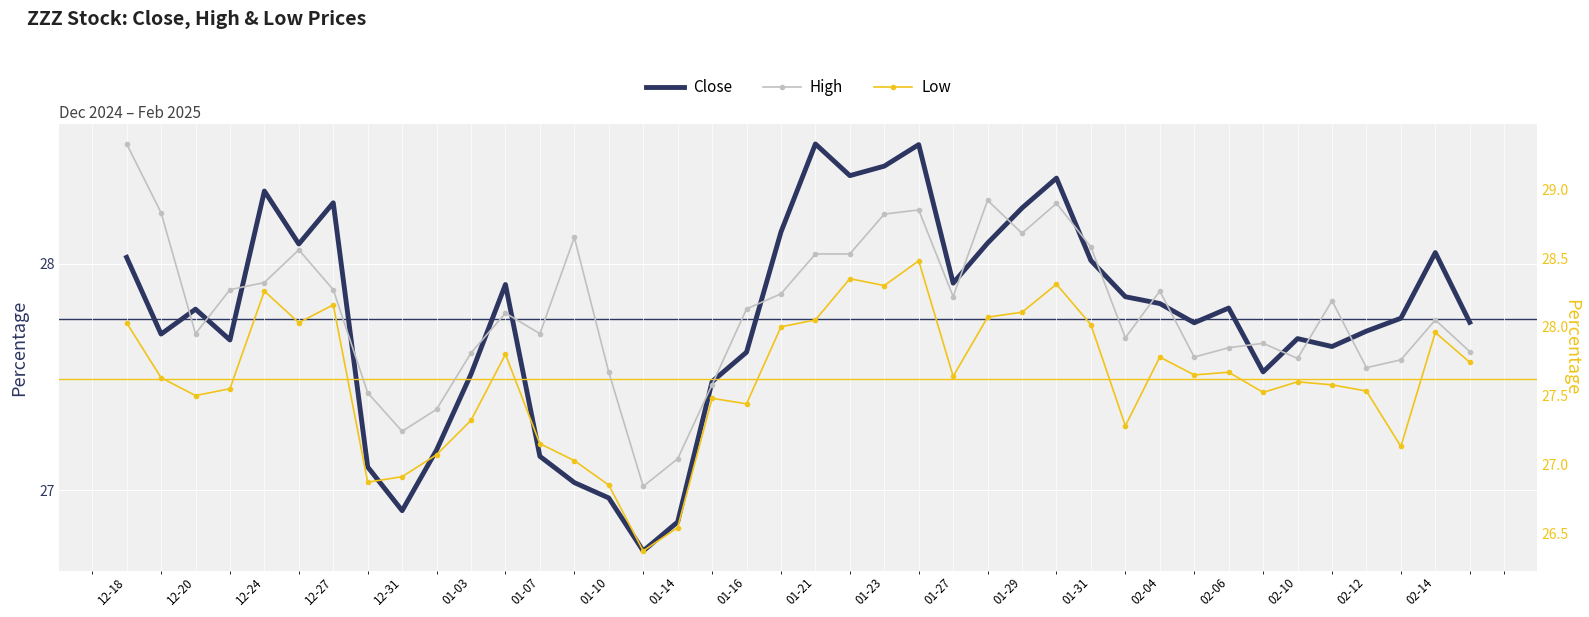

What is the minimum value shown in the chart?

26.4